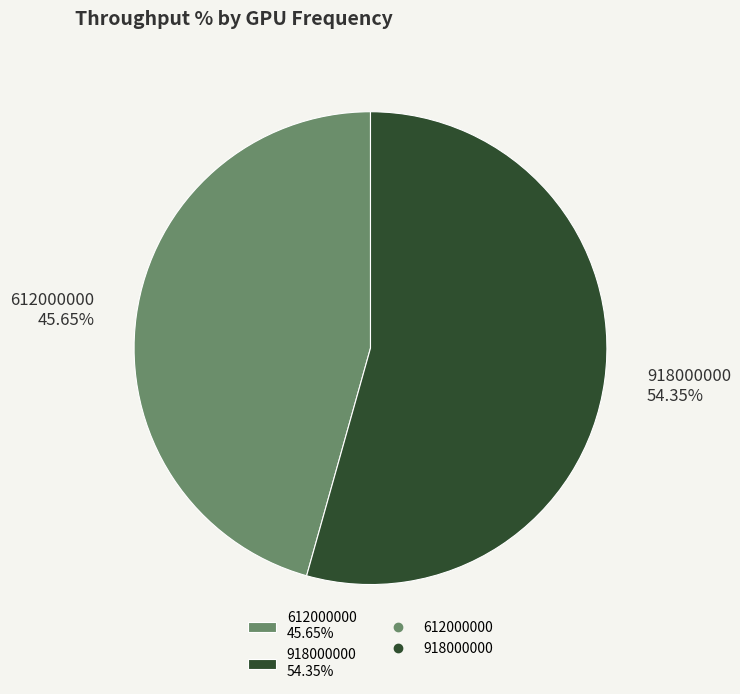

Is it true that 918000000 is 54% of the pie?

True